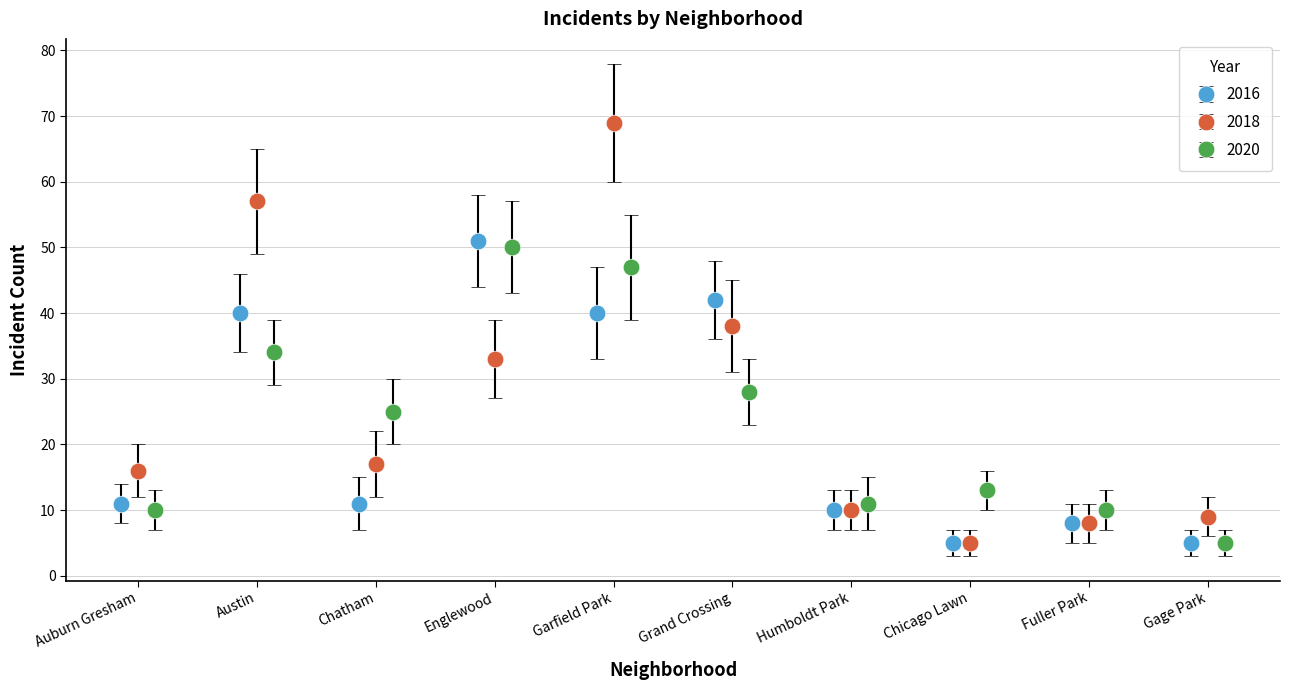

What are all the series names shown in the legend?

2016, 2018, 2020